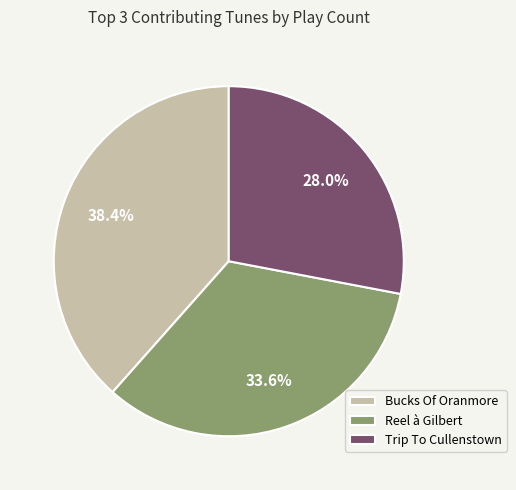

To the nearest percent, what is the average slice percentage?

33%